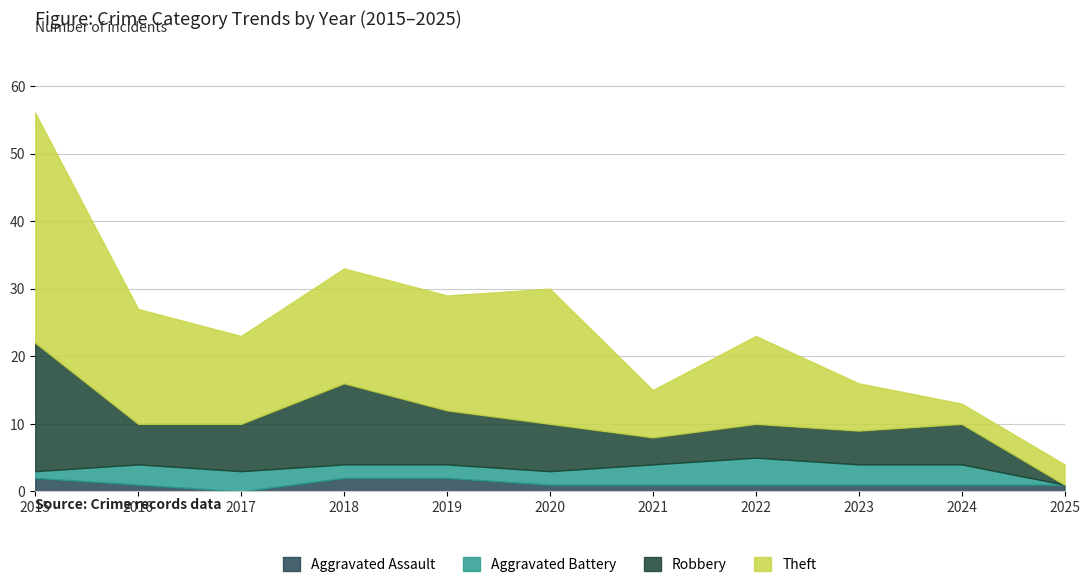

Reading right to left, what are all the values shown in this chart?

Aggravated Assault: 2025=1	2024=1	2023=1	2022=1	2021=1	2020=1	2019=2	2018=2	2017=0	2016=1	2015=2
Aggravated Battery: 2025=0	2024=3	2023=3	2022=4	2021=3	2020=2	2019=2	2018=2	2017=3	2016=3	2015=1
Robbery: 2025=0	2024=6	2023=5	2022=5	2021=4	2020=7	2019=8	2018=12	2017=7	2016=6	2015=19
Theft: 2025=3	2024=3	2023=7	2022=13	2021=7	2020=20	2019=17	2018=17	2017=13	2016=17	2015=34